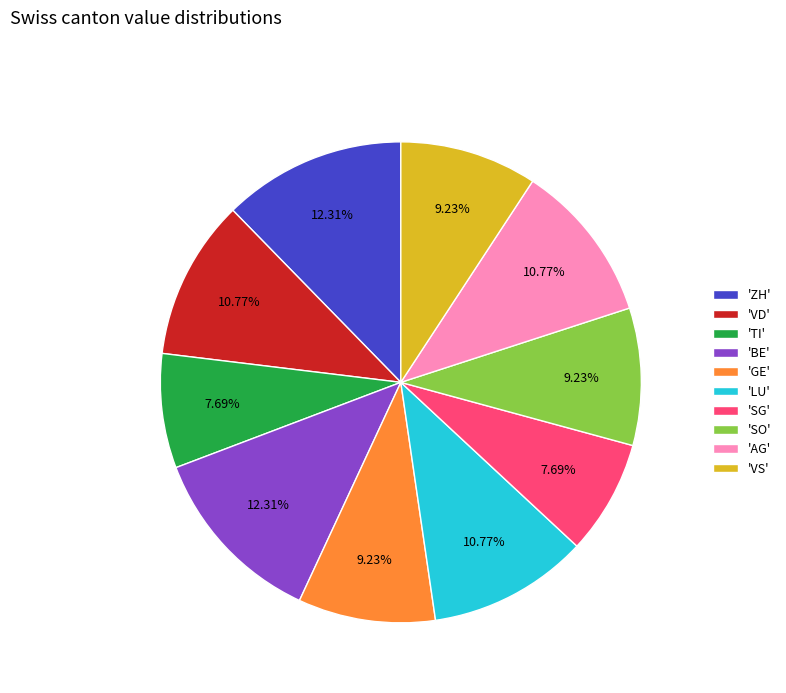

Is the sum of 'LU' and 'VS' greater than half?

No